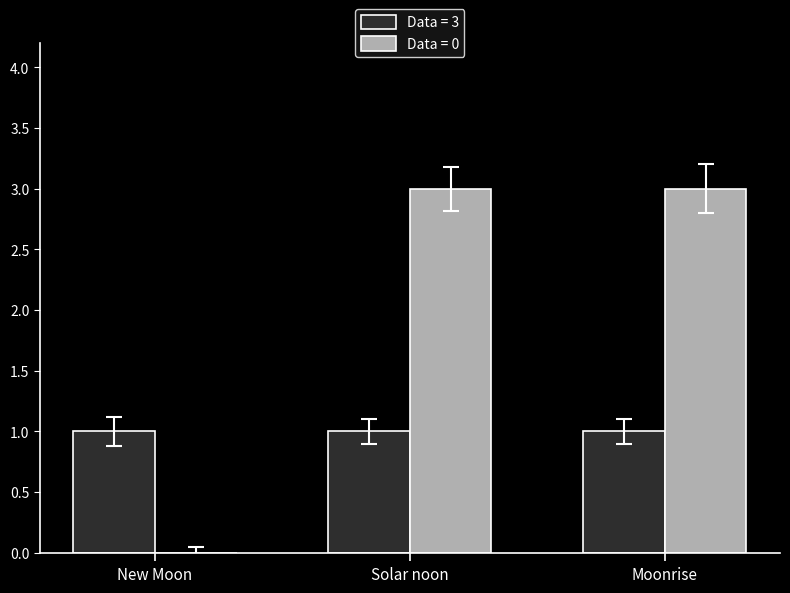

What is the greatest value displayed?

3